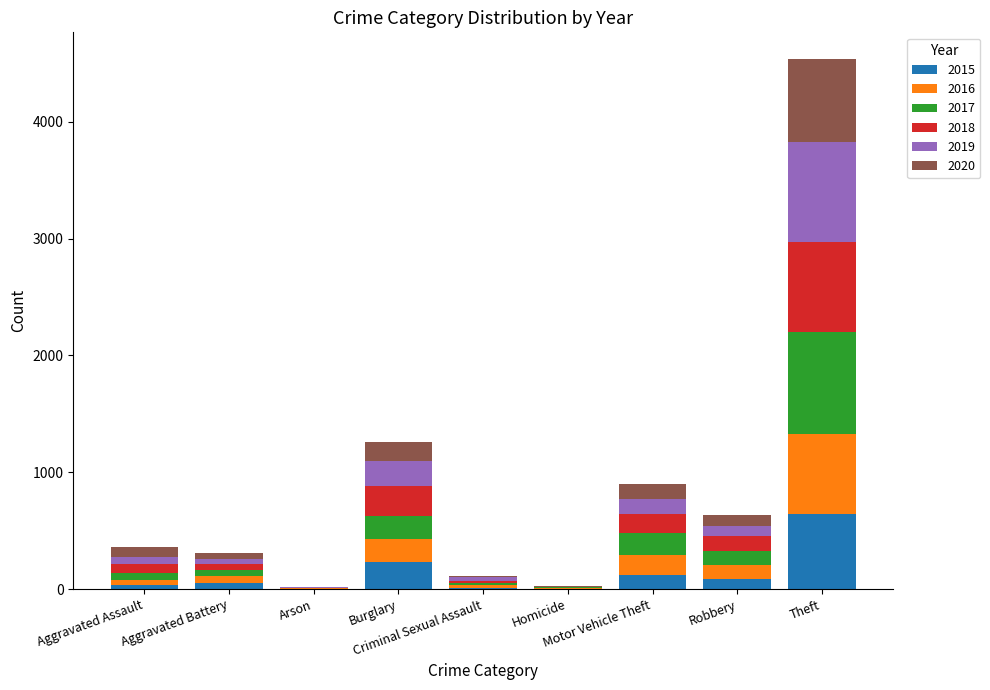

What is the highest value of the 2015 series?

641